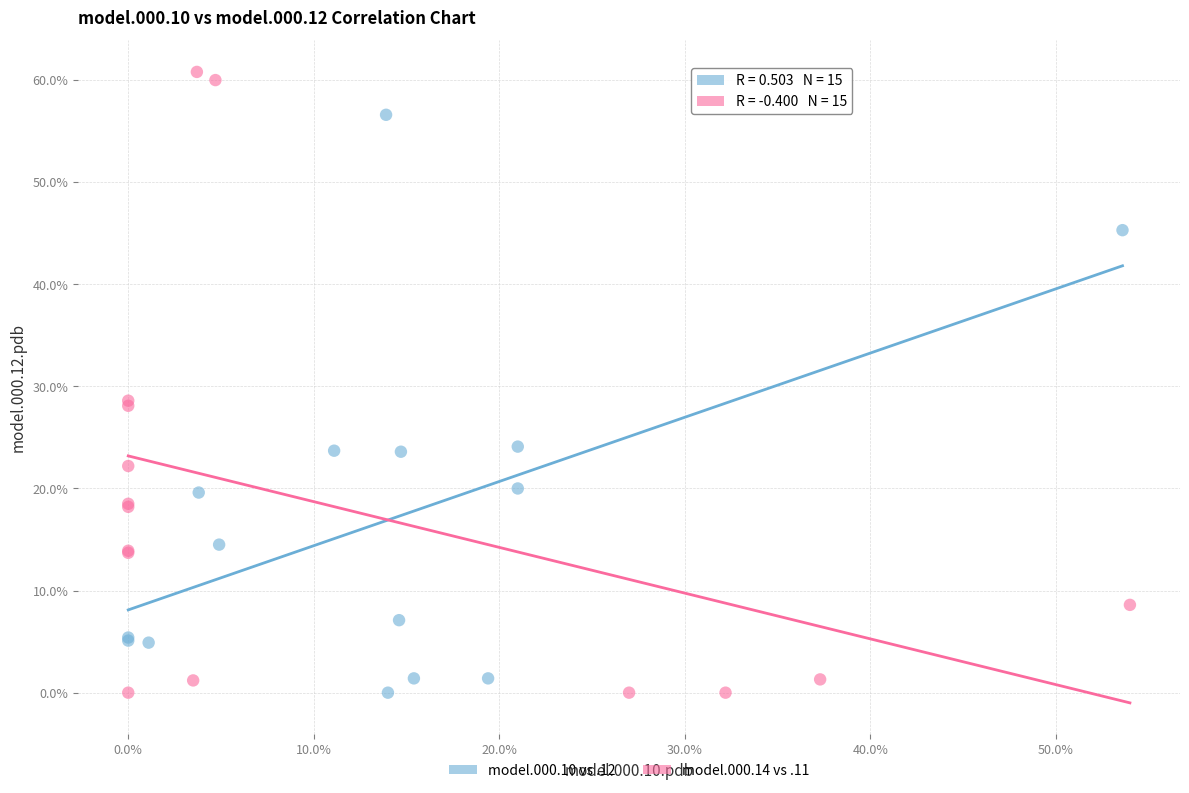

What are all the series names shown in the legend?

model.000.10 vs .12, model.000.14 vs .11